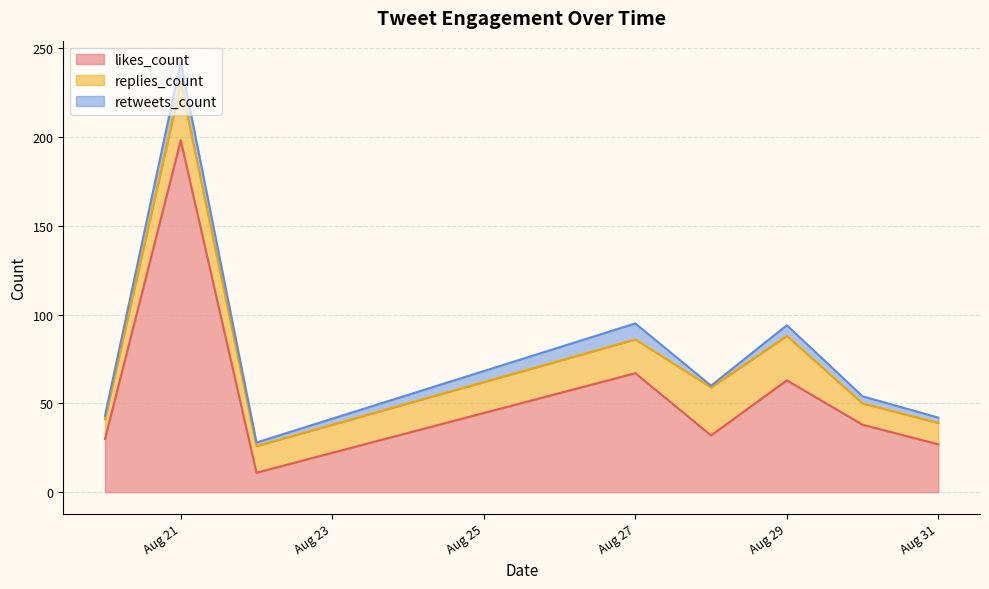

Is it true that replies_count equals 2 at 2019-08-27?

False